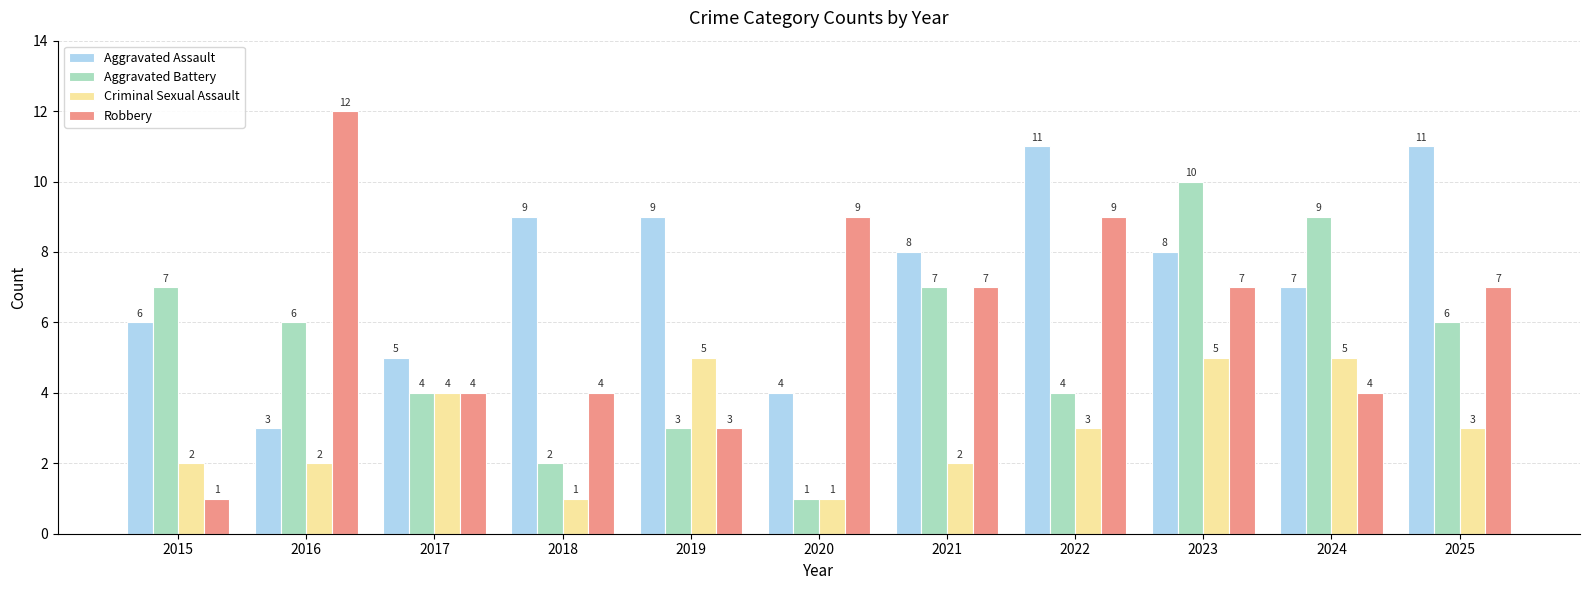

What is the value of the Aggravated Assault bar at the 9th from the left?

8